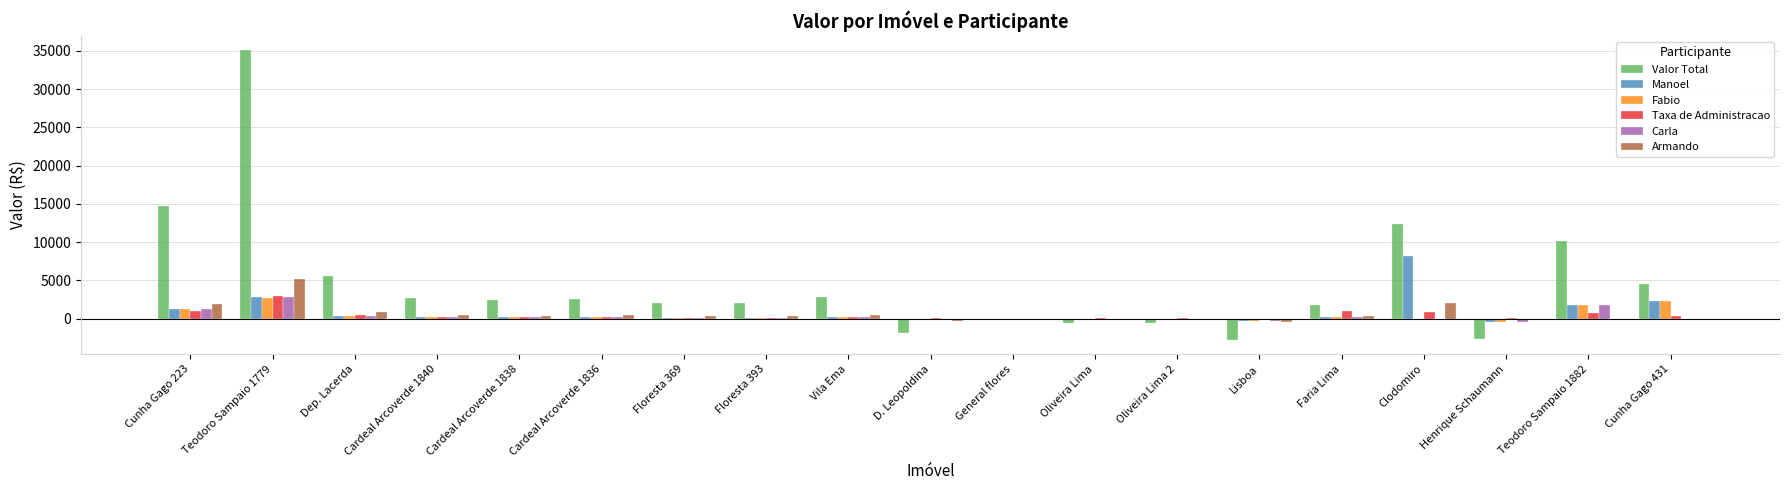

Is it true that Valor Total equals 2543.0 at Cardeal Arcoverde 1836?

True